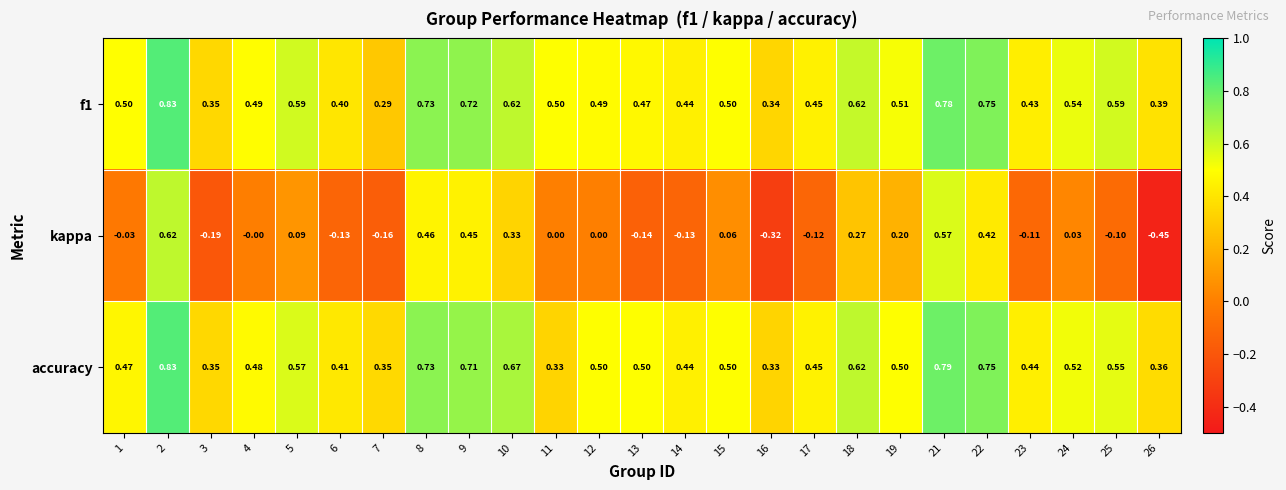

Is the value of f1 at 4 greater than the value of kappa at 19?

Yes